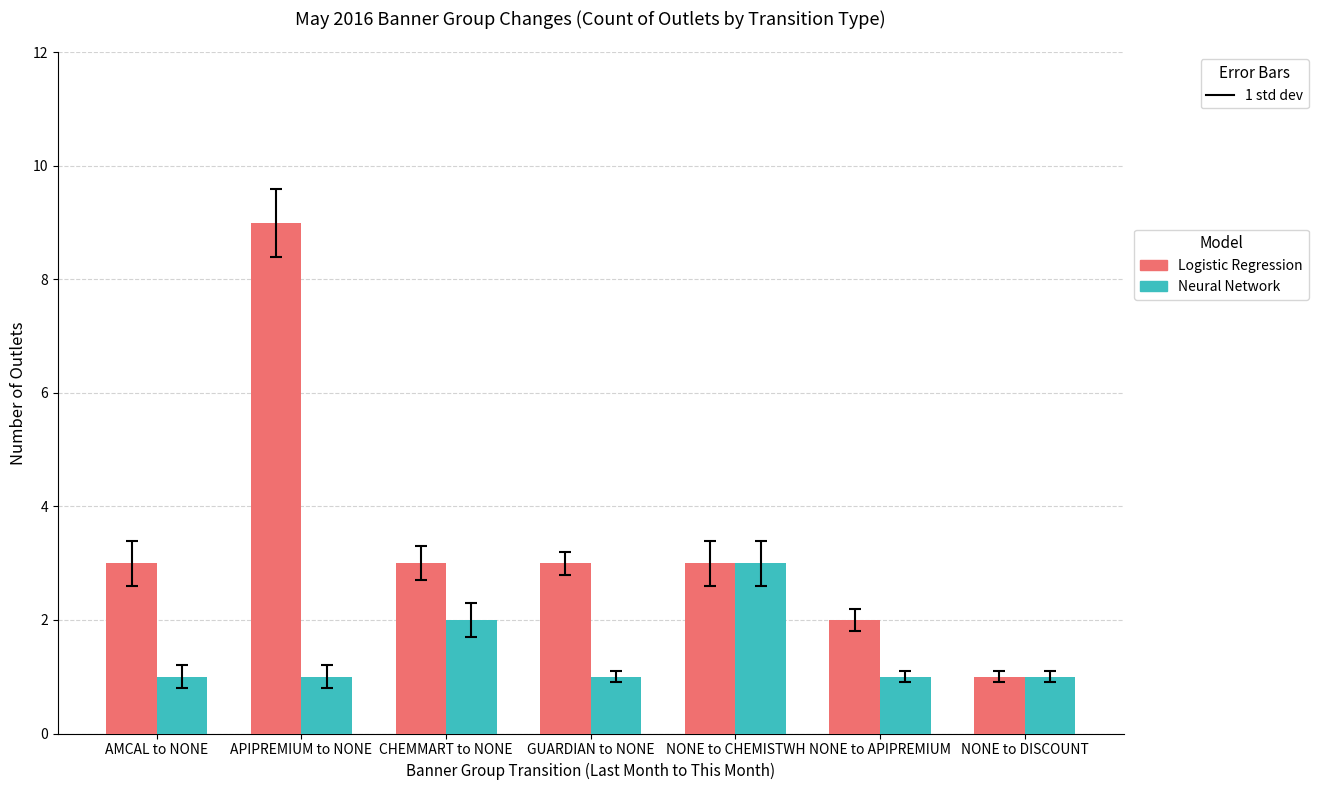

At which category is the sum across all series the highest?

APIPREMIUM to NONE